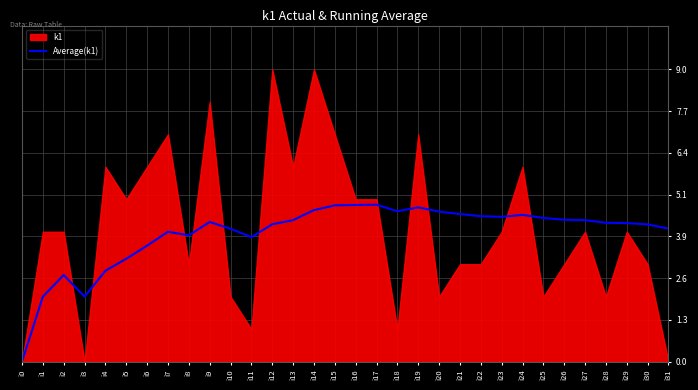

Which label corresponds to the smallest value in the chart?

i0